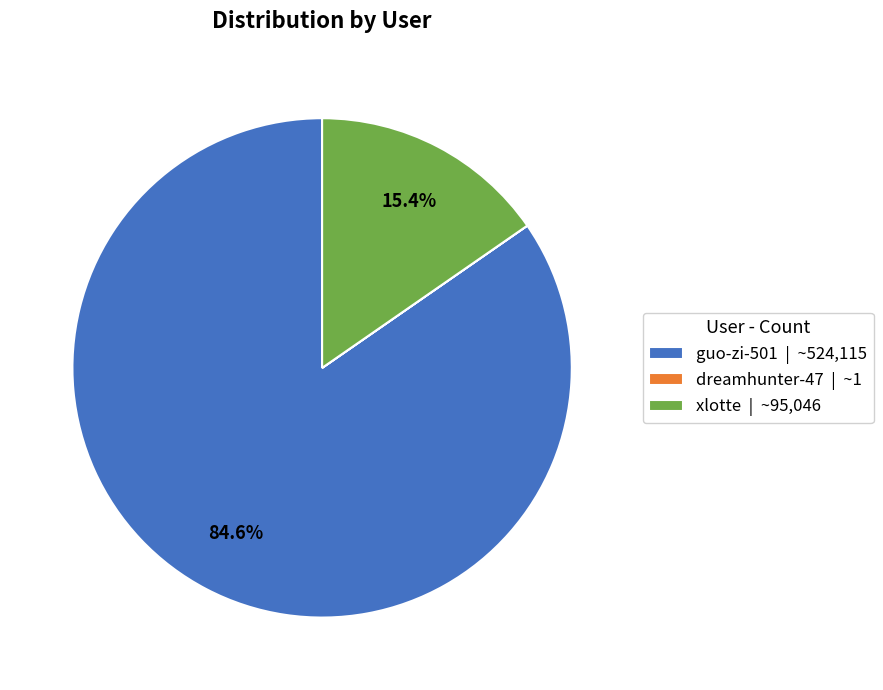

Is there any slice that represents more than half of the pie?

Yes